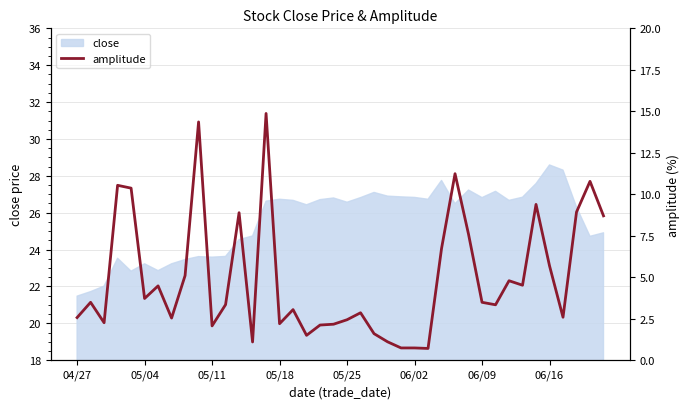

What is the maximum value for close?

28.6